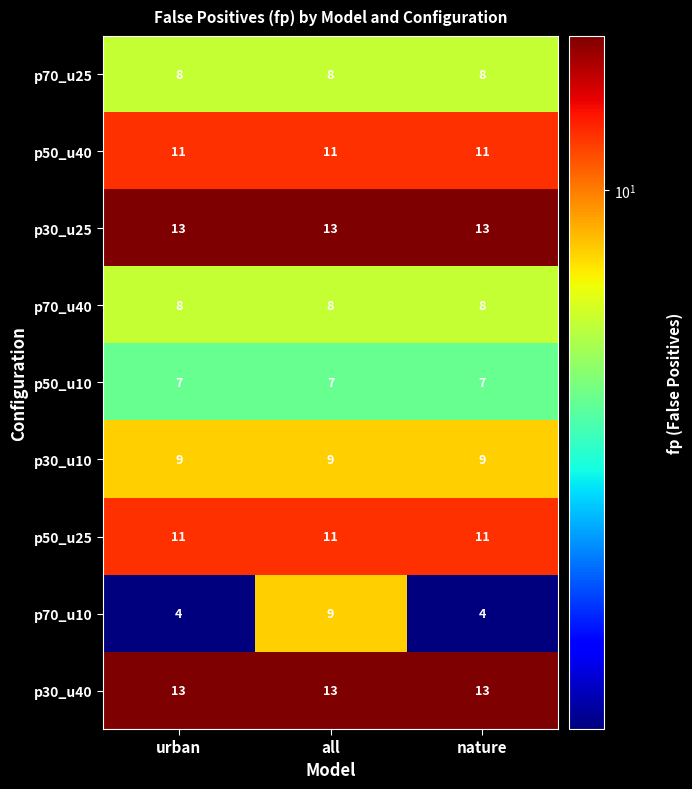

Read the p30_u10 value at urban.

9